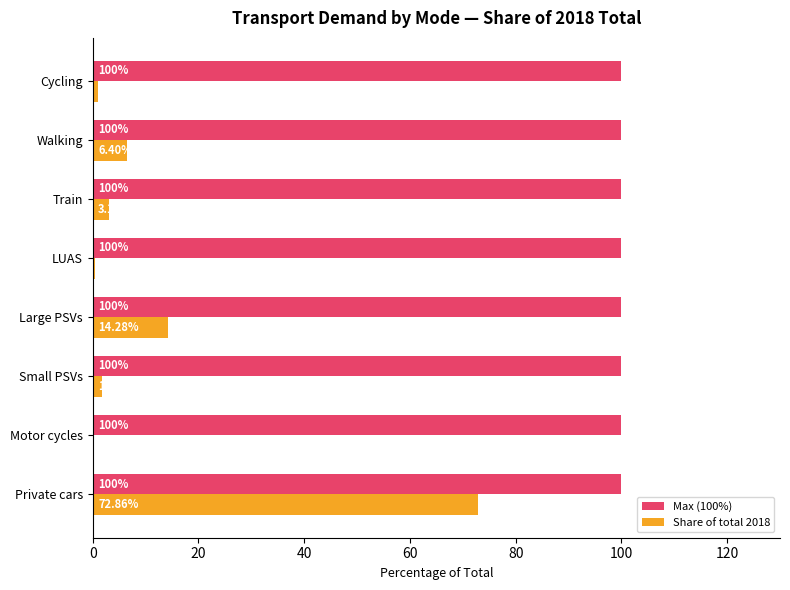

What is the sum of the Max (100%) values at Large PSVs and Cycling?

200.0